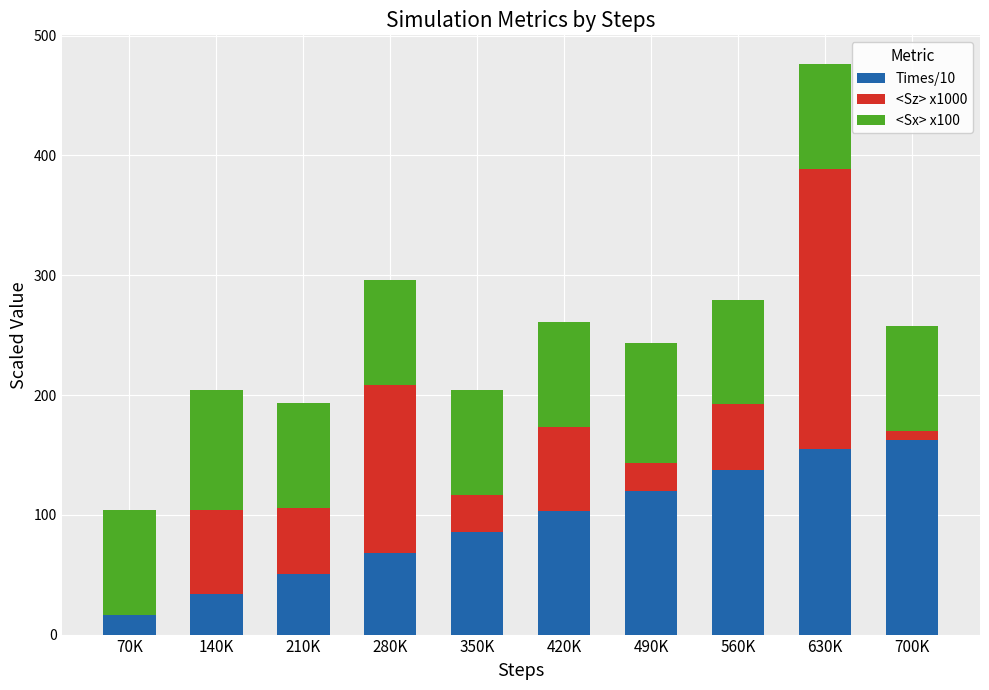

The Times/10 series shows 151.5 at 420K. True or false?

False